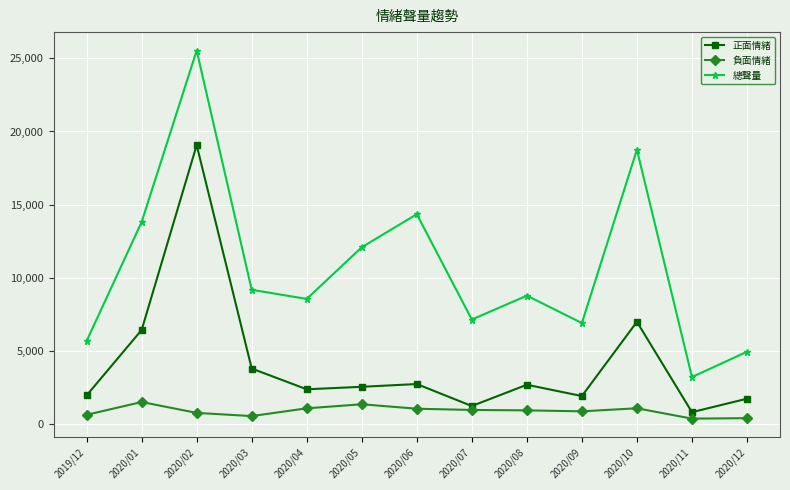

What is the difference between the second highest and second lowest values in the 總聲量 series?

13798